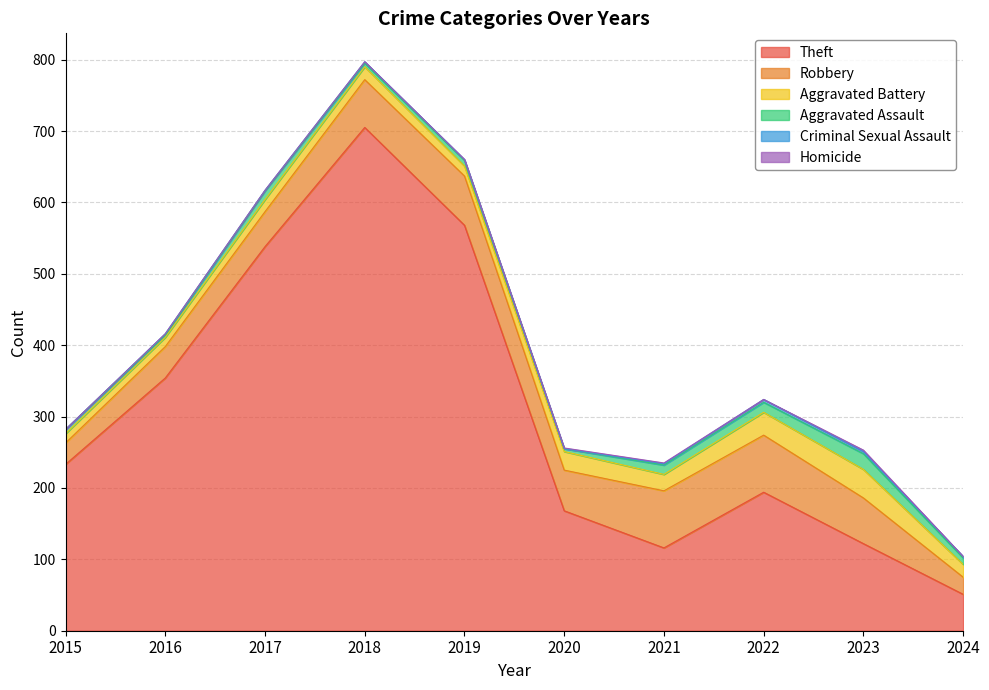

List the labels in order of Theft value, largest first.

2018, 2019, 2017, 2016, 2015, 2022, 2020, 2023, 2021, 2024